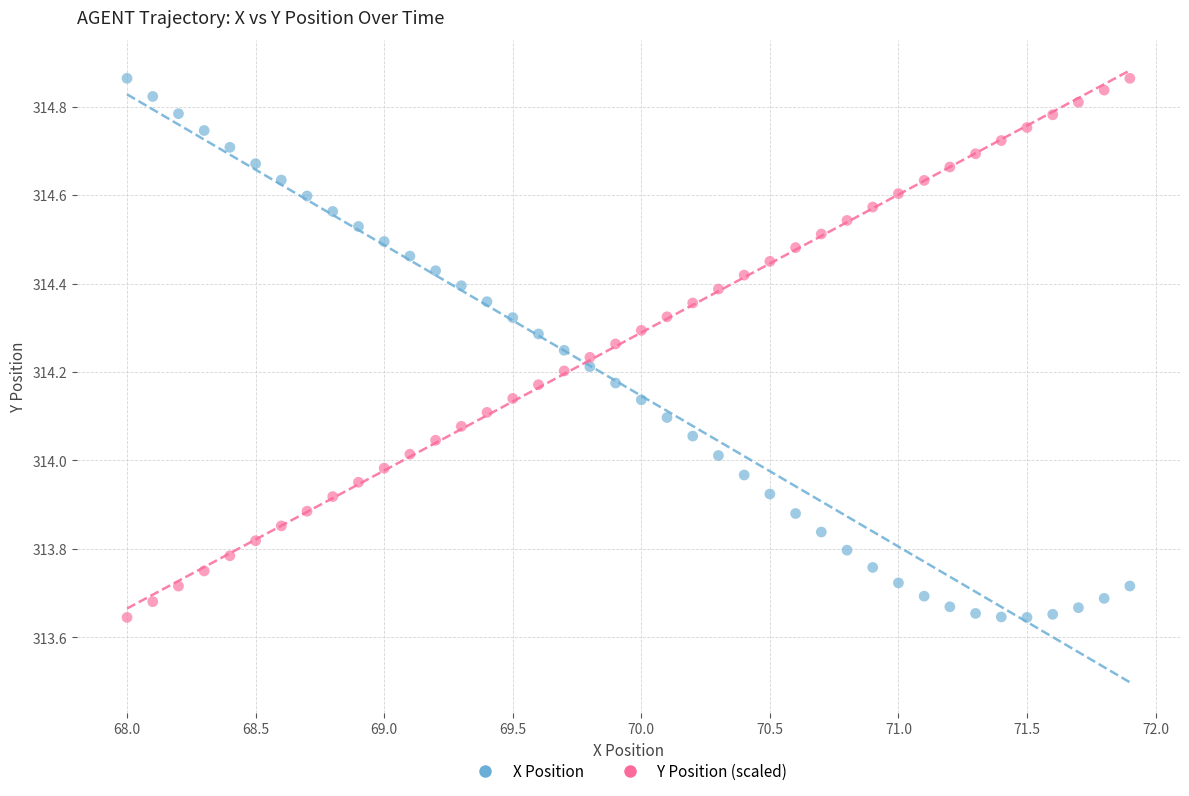

Across all data points, what is the range of Y values (max minus min)?

1.2